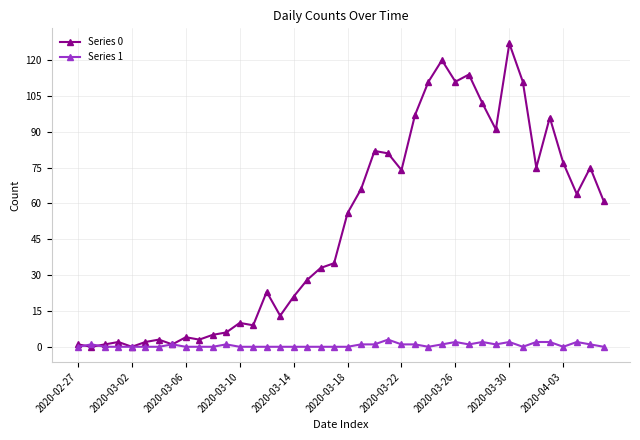

True or false: Series 1 has more than 2 interior local peaks.

True